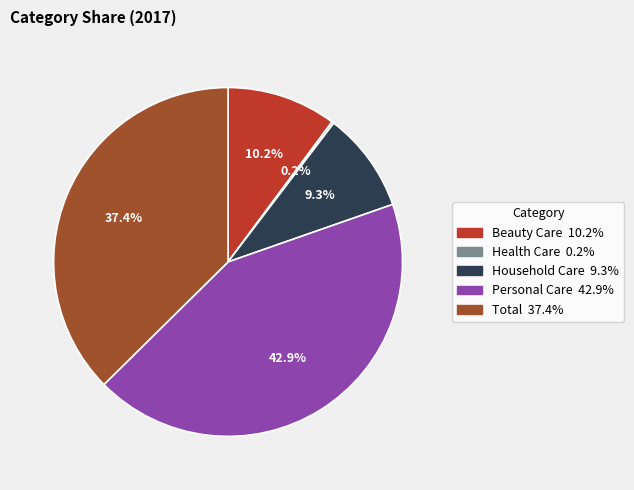

Combined, do Personal Care and Total account for over 50%?

Yes